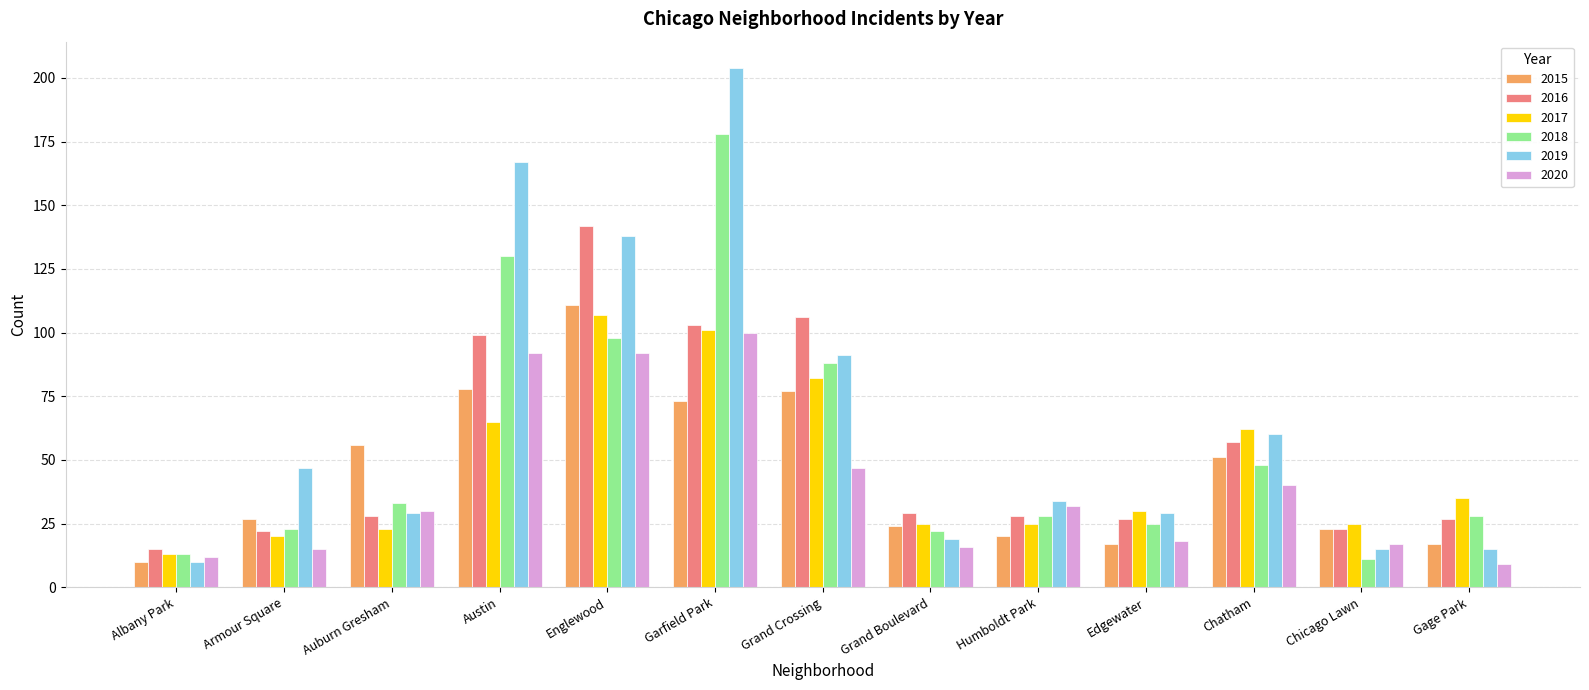

Reading right to left, extract all data points from this chart.

2015: 17	23	51	17	20	24	77	73	111	78	56	27	10
2016: 27	23	57	27	28	29	106	103	142	99	28	22	15
2017: 35	25	62	30	25	25	82	101	107	65	23	20	13
2018: 28	11	48	25	28	22	88	178	98	130	33	23	13
2019: 15	15	60	29	34	19	91	204	138	167	29	47	10
2020: 9	17	40	18	32	16	47	100	92	92	30	15	12